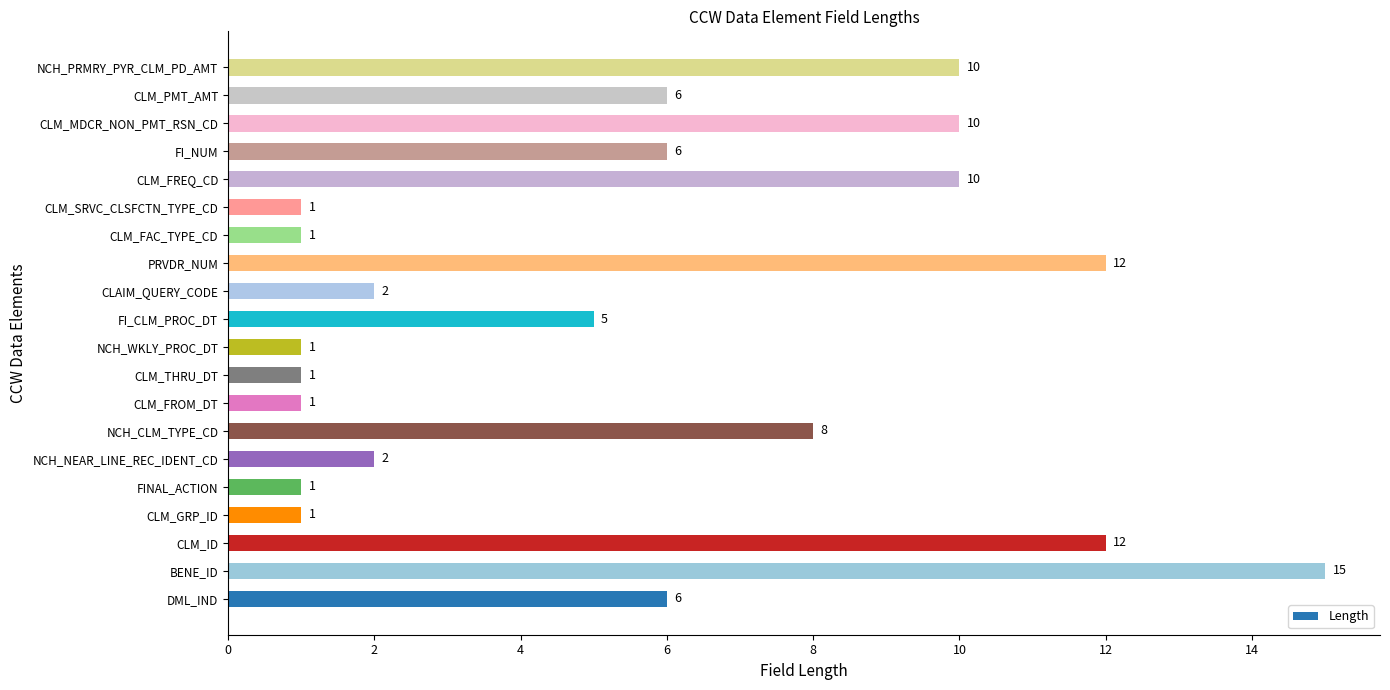

What is the maximum value shown in the chart?

15